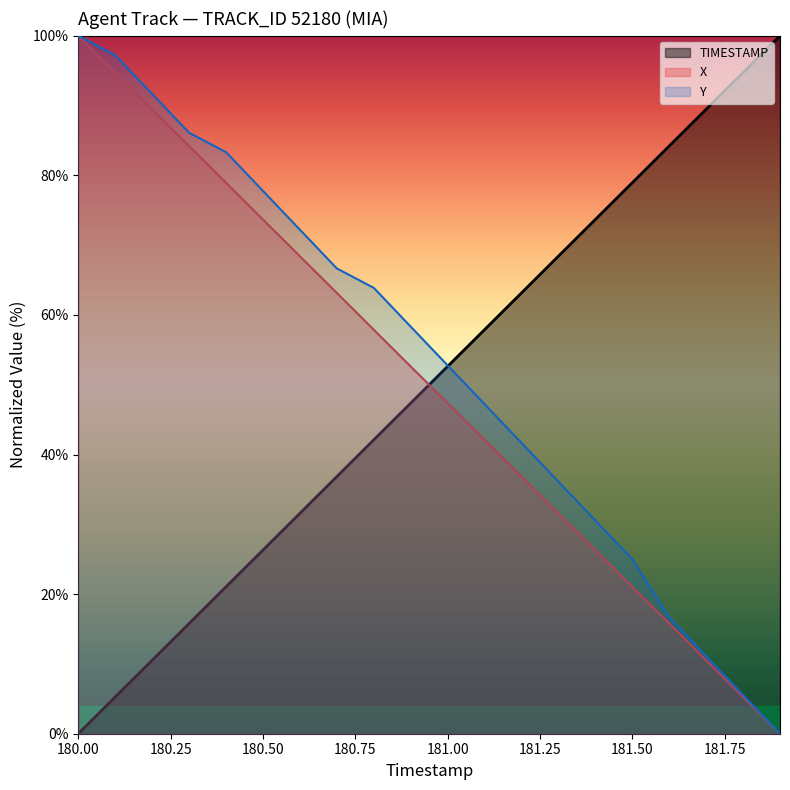

At which label does Y reach its peak?

180.00